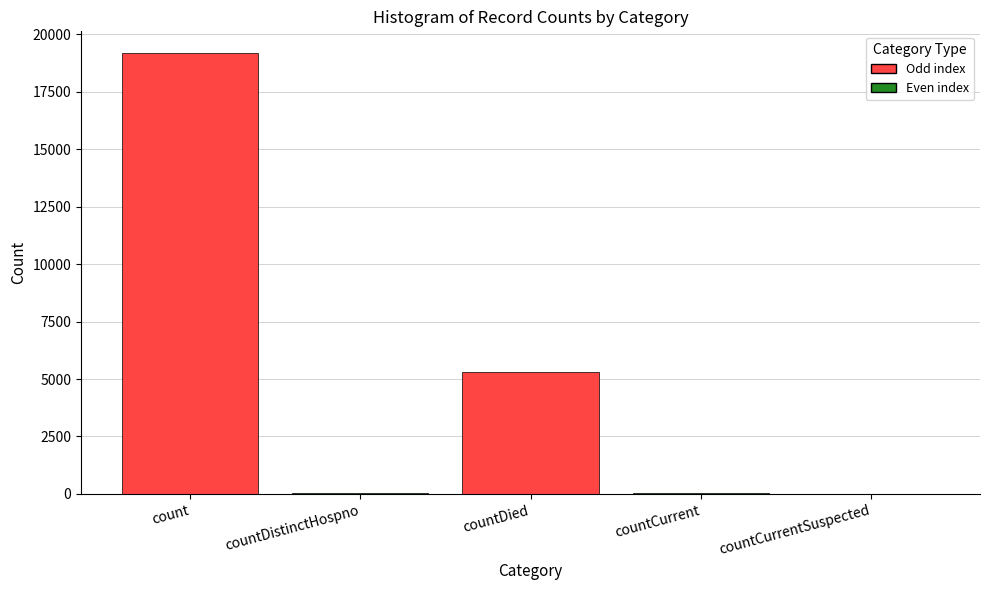

What is the greatest value displayed?

19160